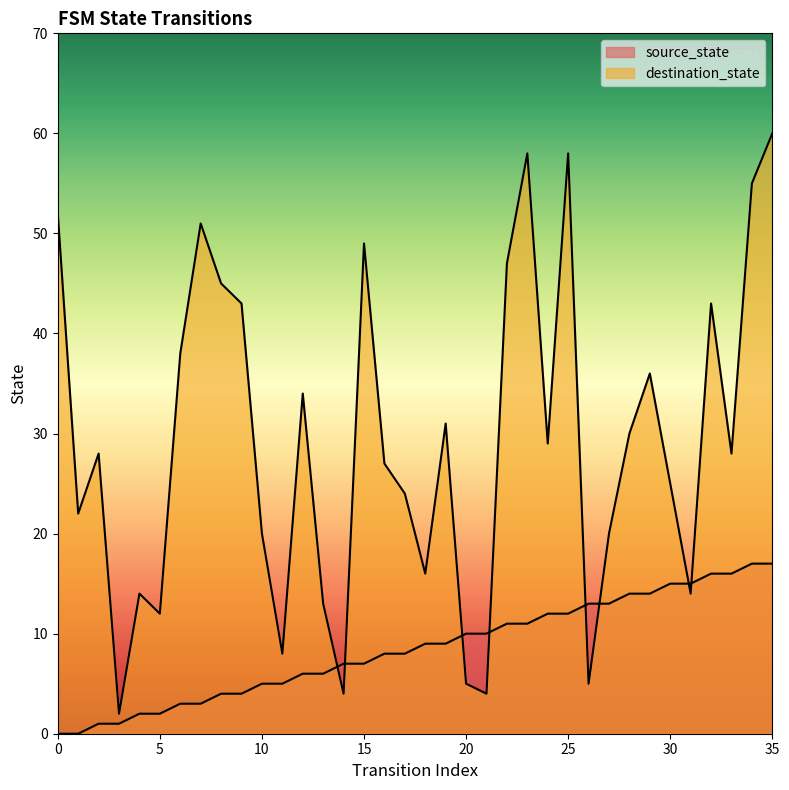

Read the source_state value at 15, to the nearest 10.

10